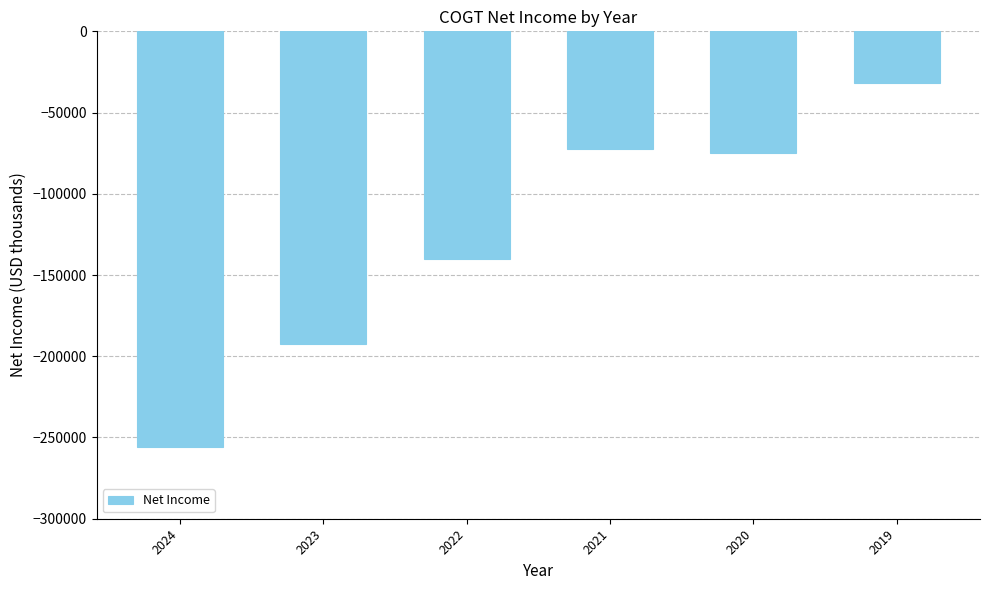

Does the chart contain any negative values?

Yes